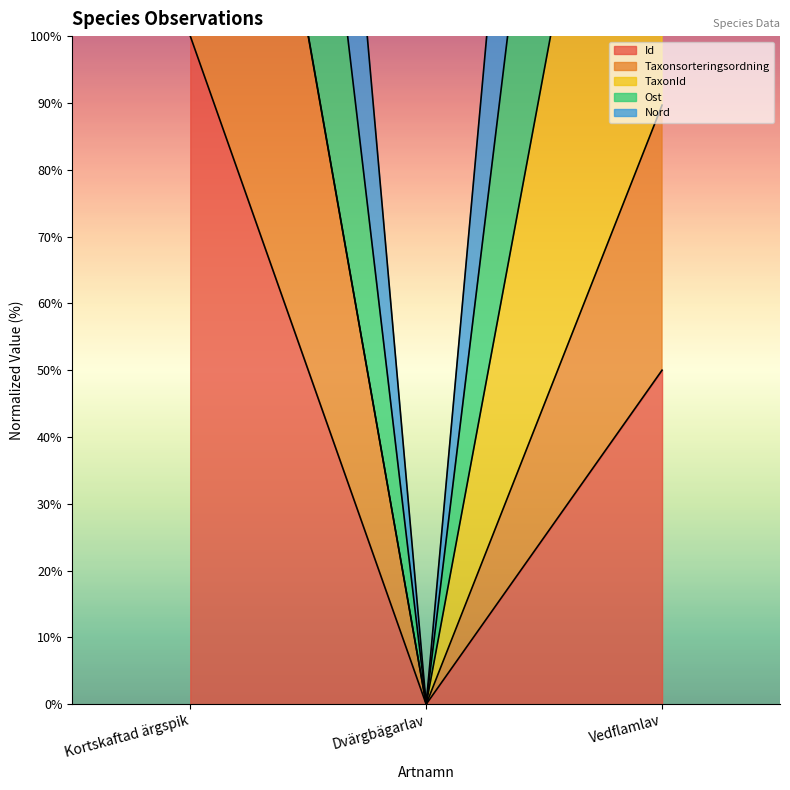

What is the label of the 2nd point from the right?

Dvärgbägarlav